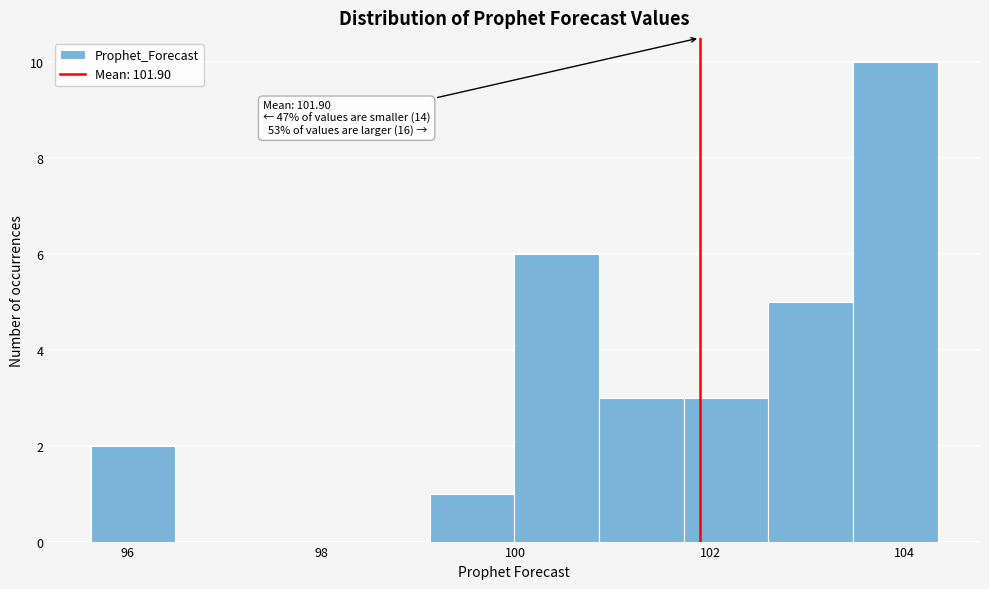

Which range on the x-axis has the tallest bar?

103.4 to 104.4